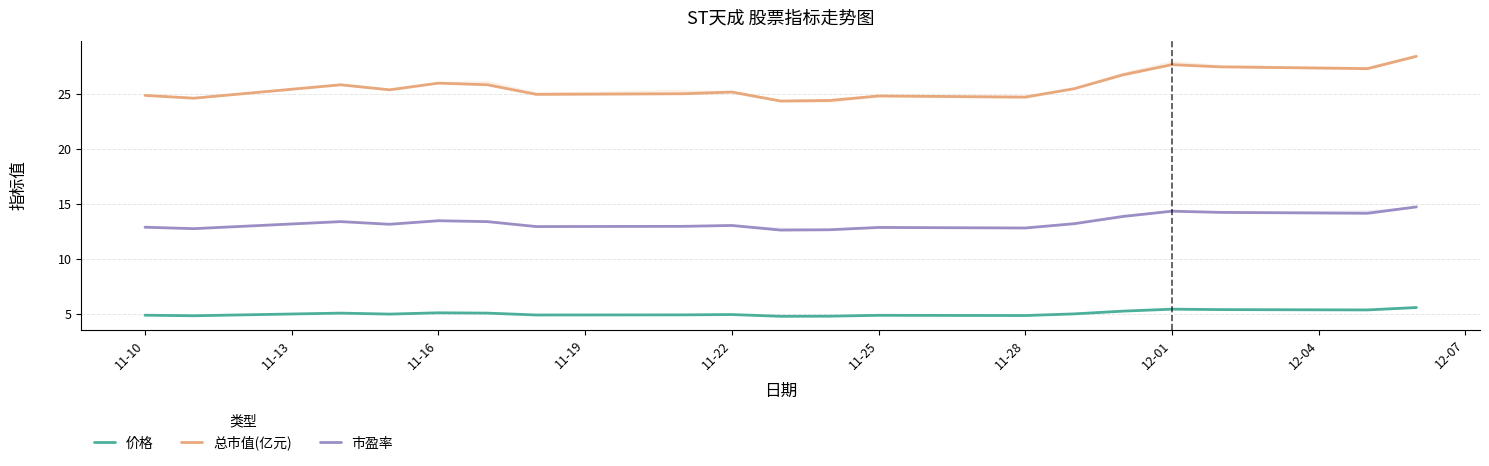

The 市盈率 series shows 14.2 at 17. True or false?

True